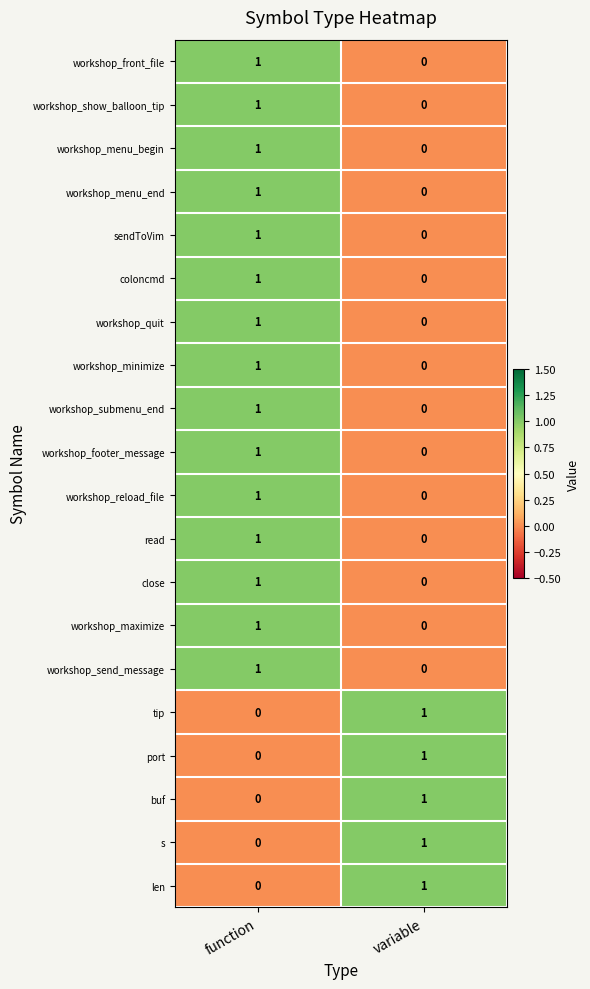

At which label does s reach its peak?

variable